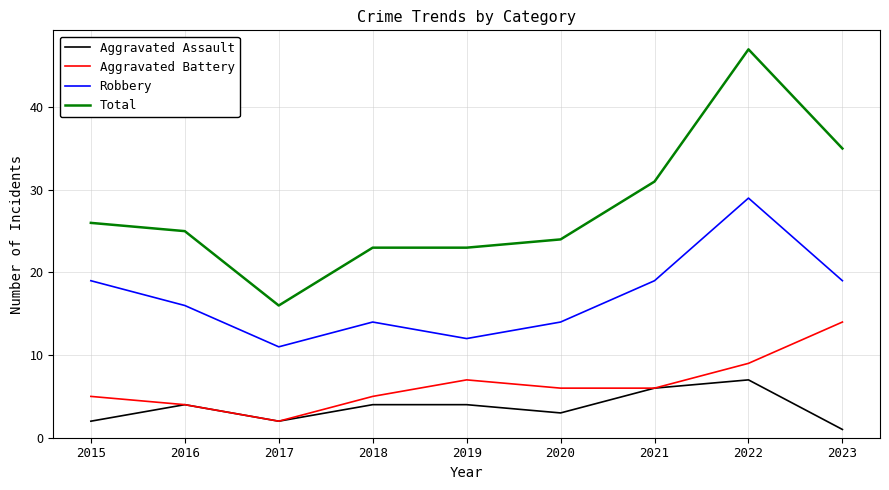

At 2020, list the series in order from smallest to largest.

Aggravated Assault, Aggravated Battery, Robbery, Total